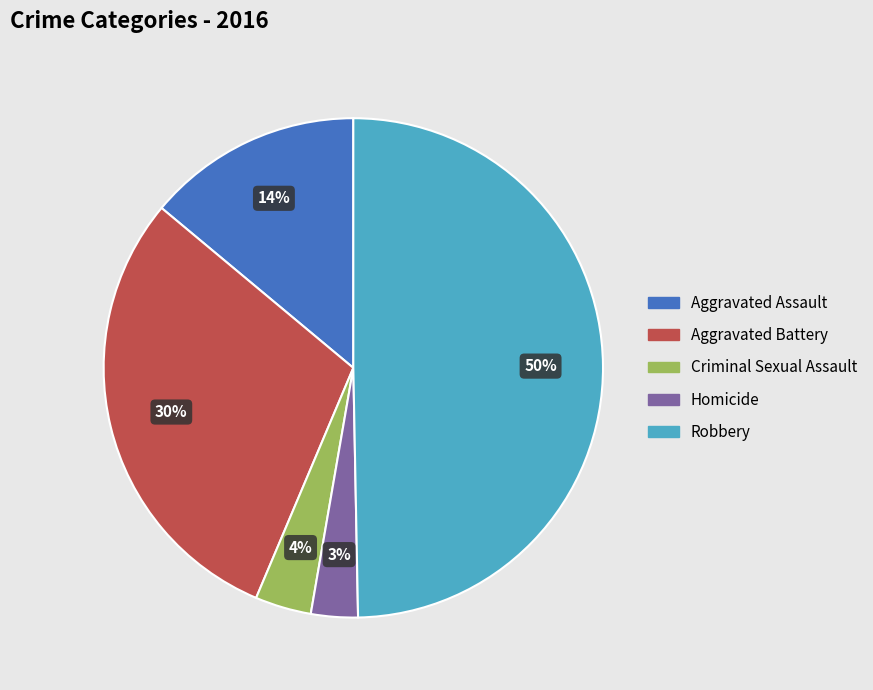

Which category has the smallest portion of the pie?

Homicide